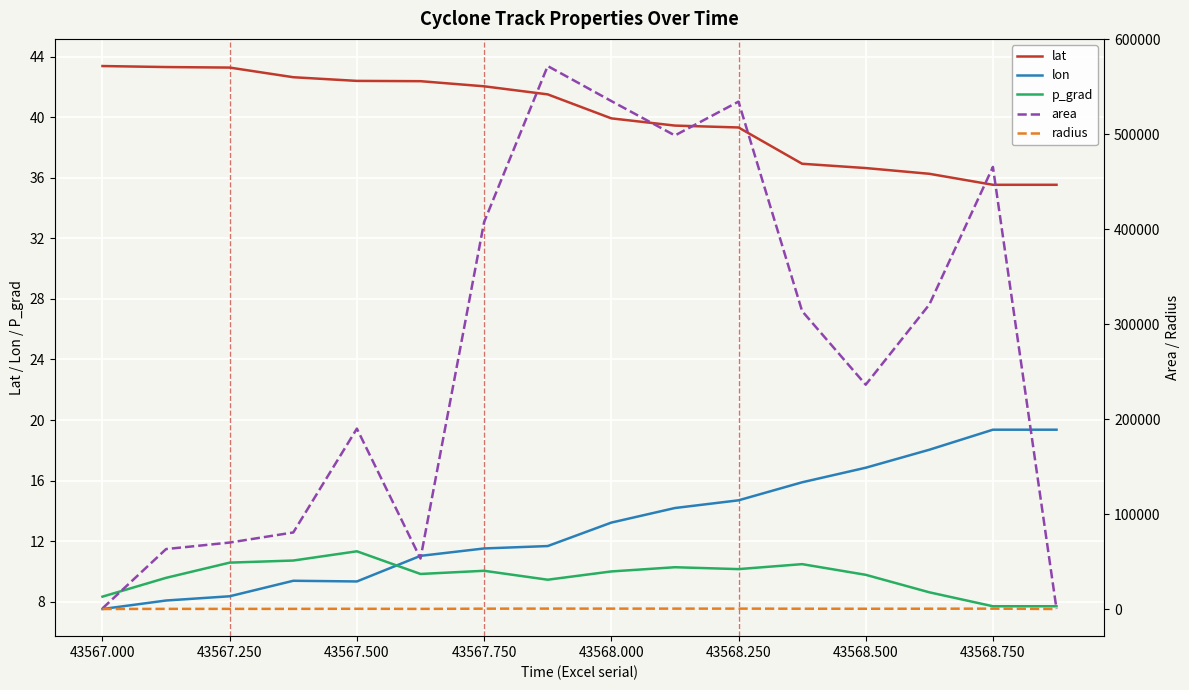

Is this an area chart (filled region under the line)?

No